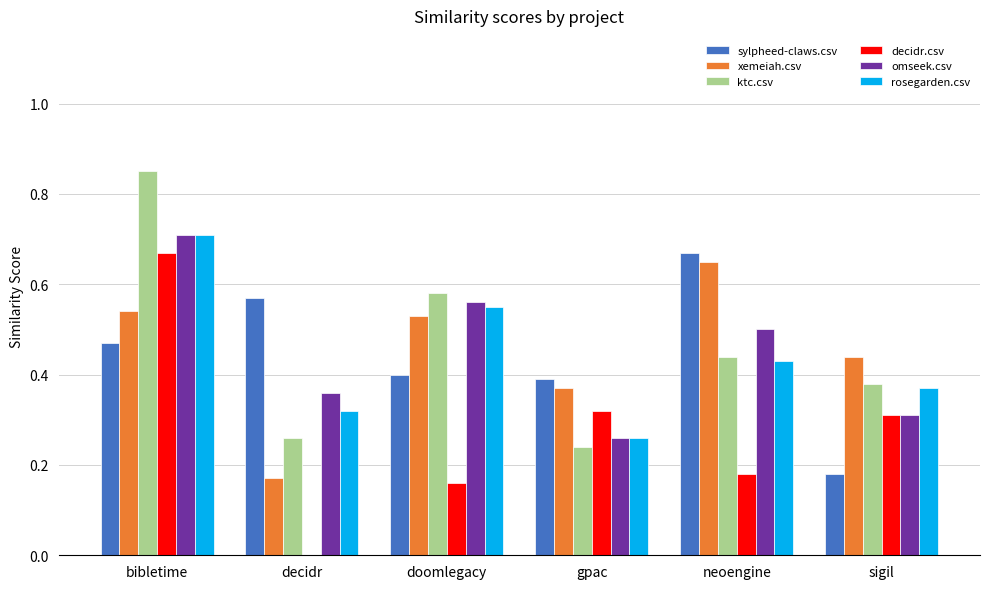

At which category is the sum across all series the highest?

bibletime